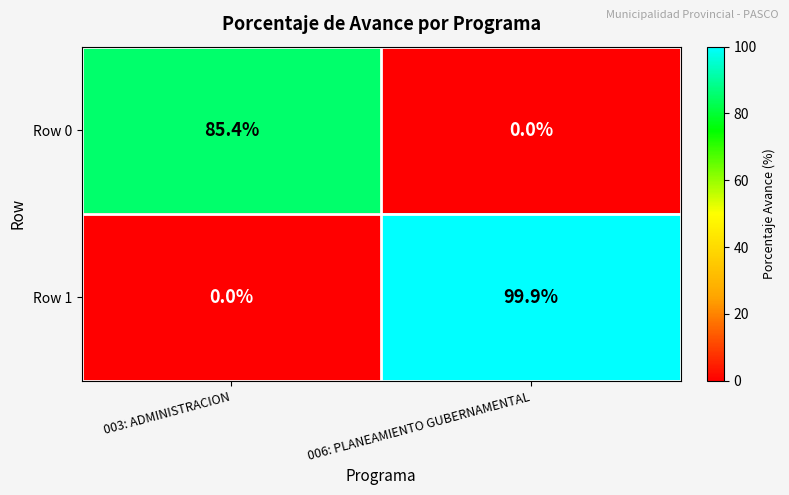

What is the difference between the highest and lowest values at 006: PLANEAMIENTO GUBERNAMENTAL?

99.9